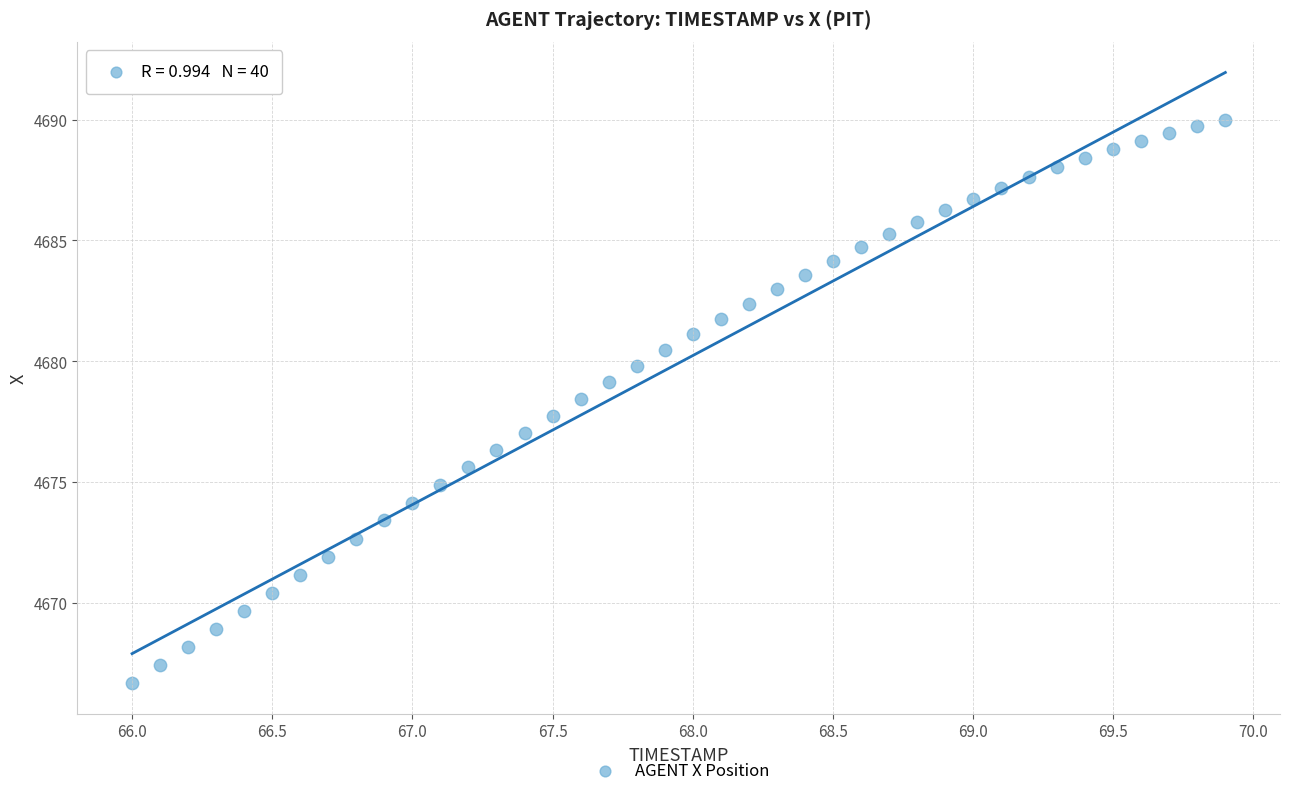

What is the range of Y values (max minus min)?

23.3